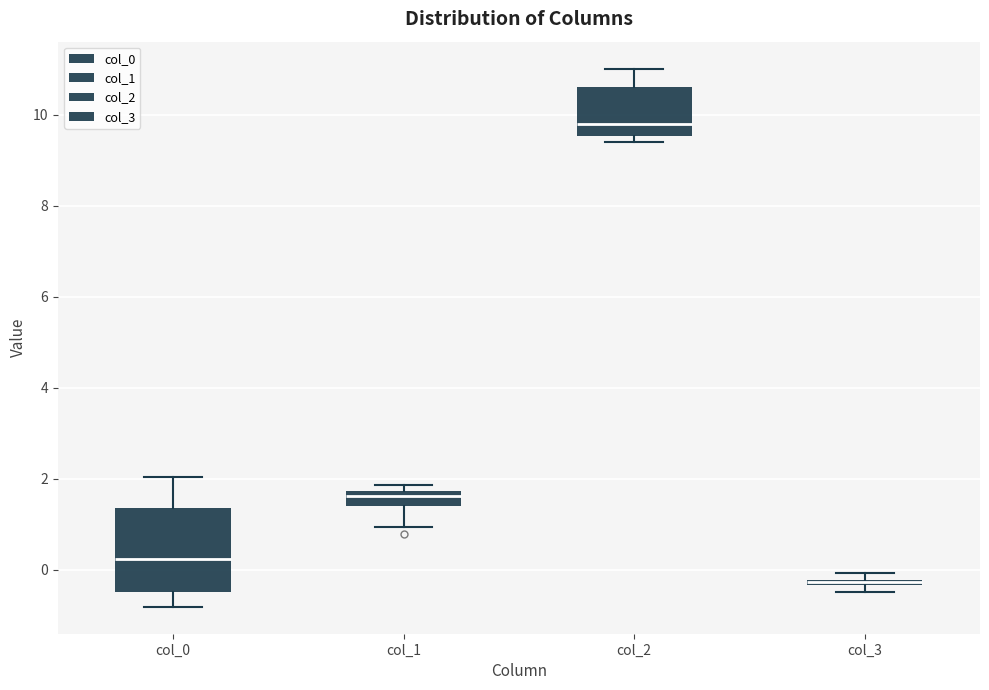

Where is the lower edge of the box for col_2 on the y-axis? The values are not printed on the chart, so give them approximately, as read against the axis.

9.6